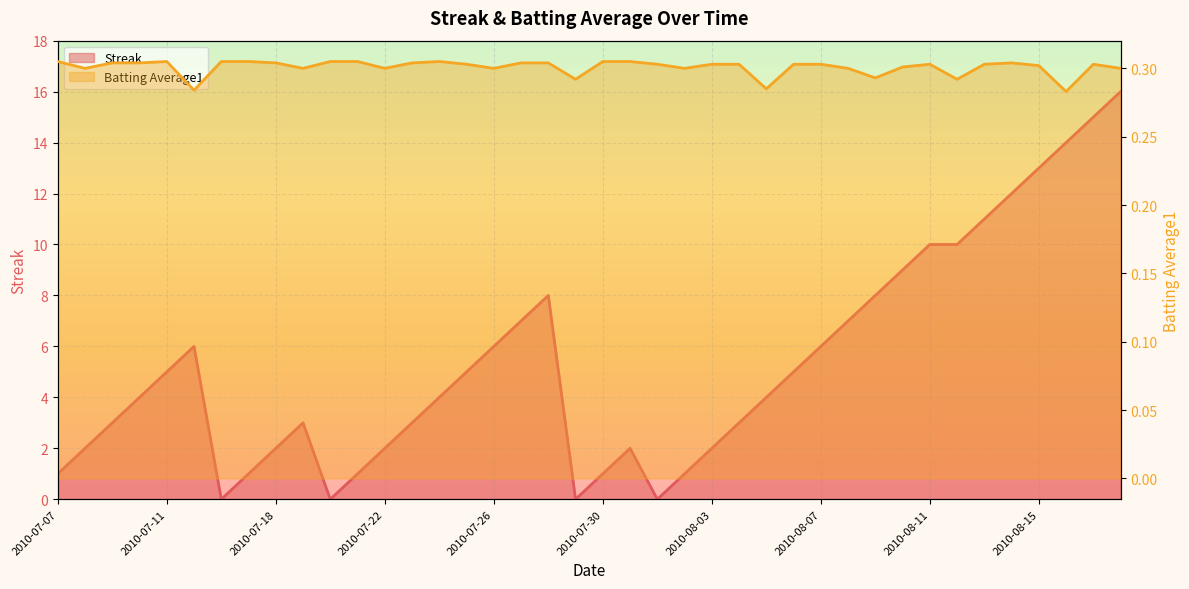

At how many categories does at least one series exceed 6?

13